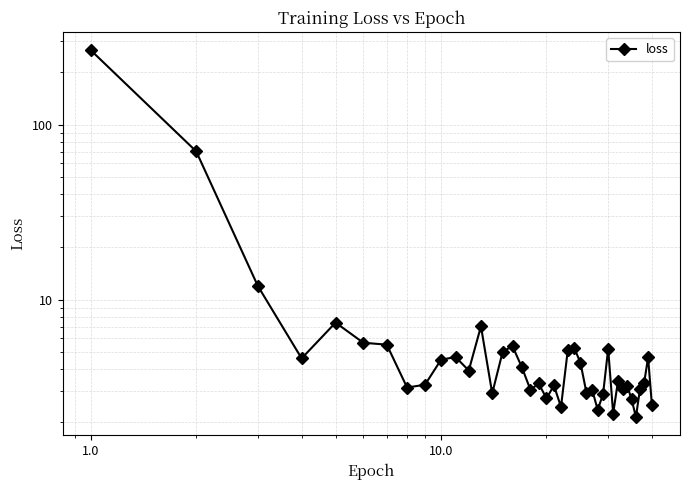

The chart shows a value of 1.4 at 38. True or false?

False